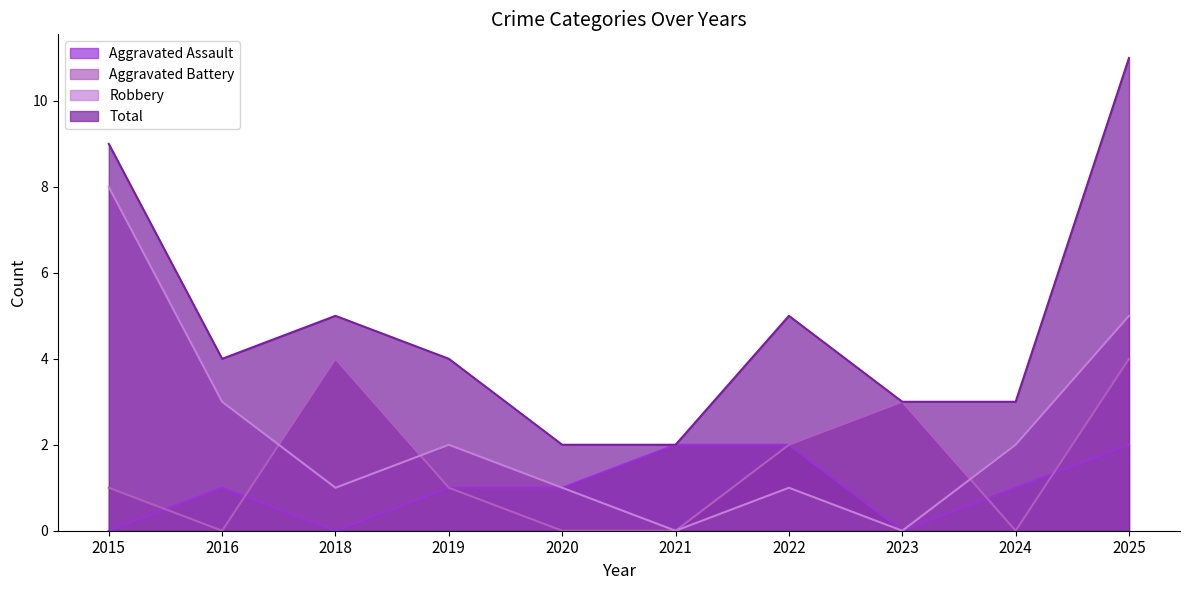

What are all the series names shown in the legend?

Aggravated Assault, Aggravated Battery, Robbery, Total